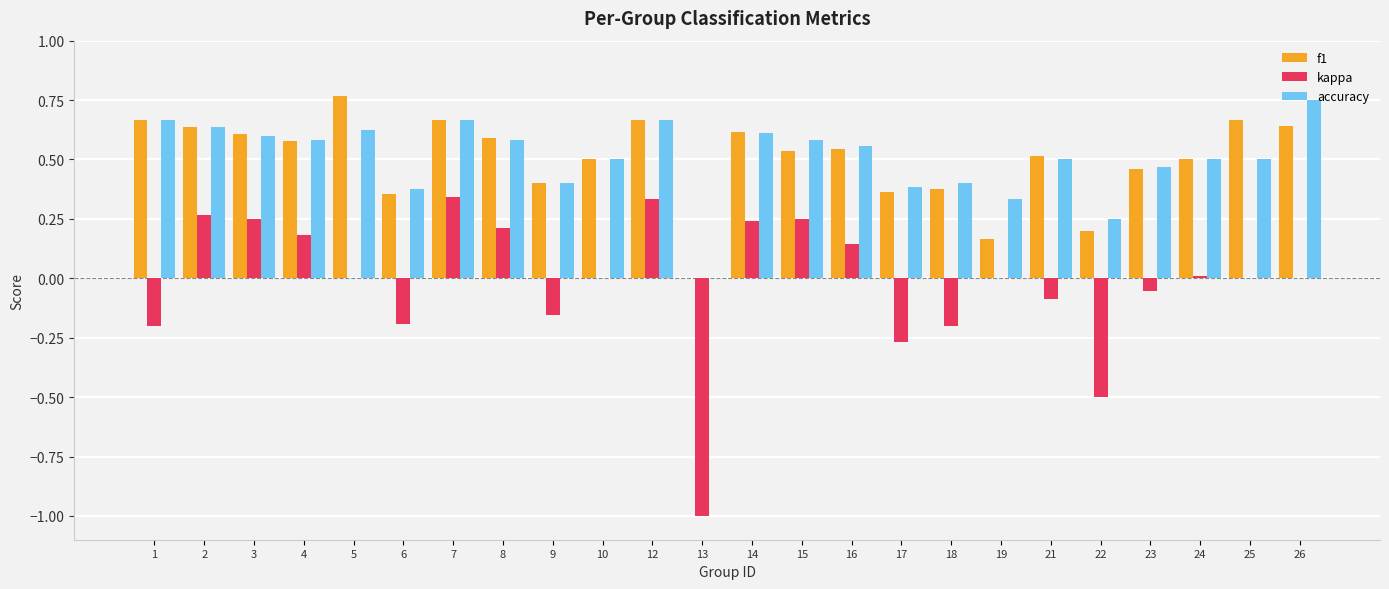

What are all the series names shown in the legend?

f1, kappa, accuracy